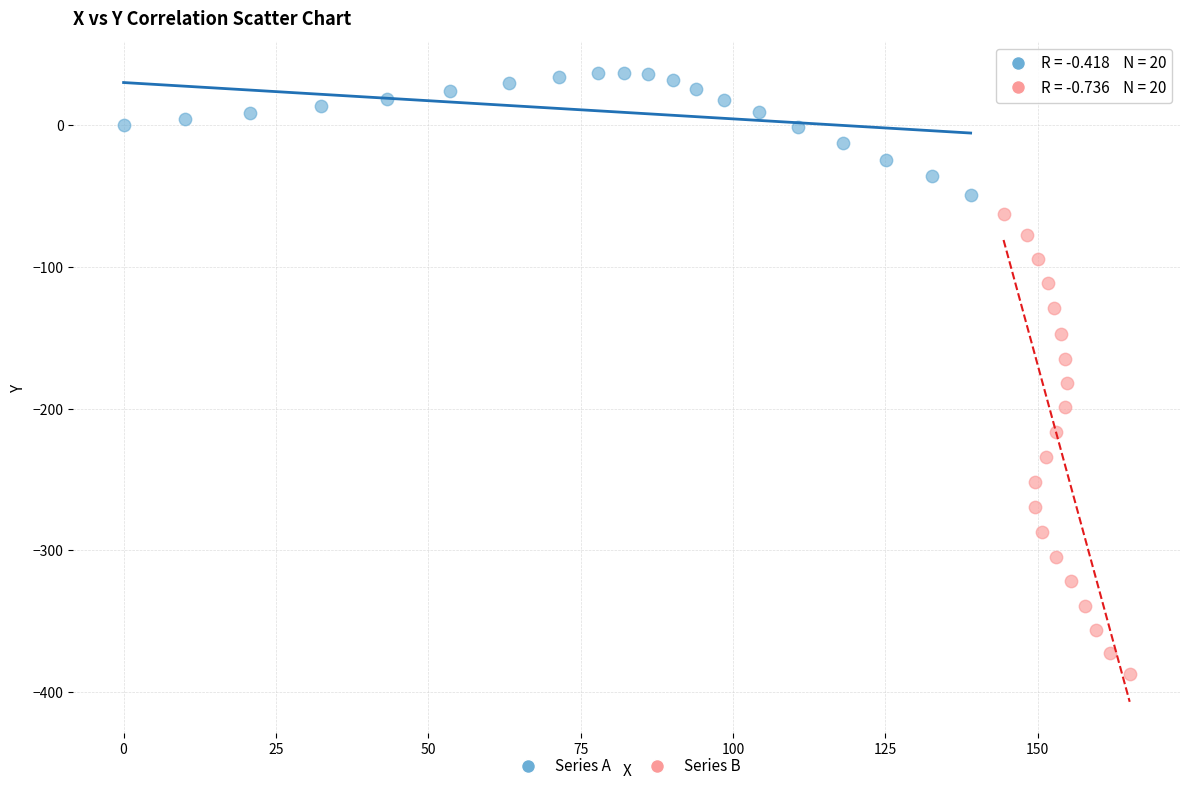

Which series has the widest spread of Y values?

Series B